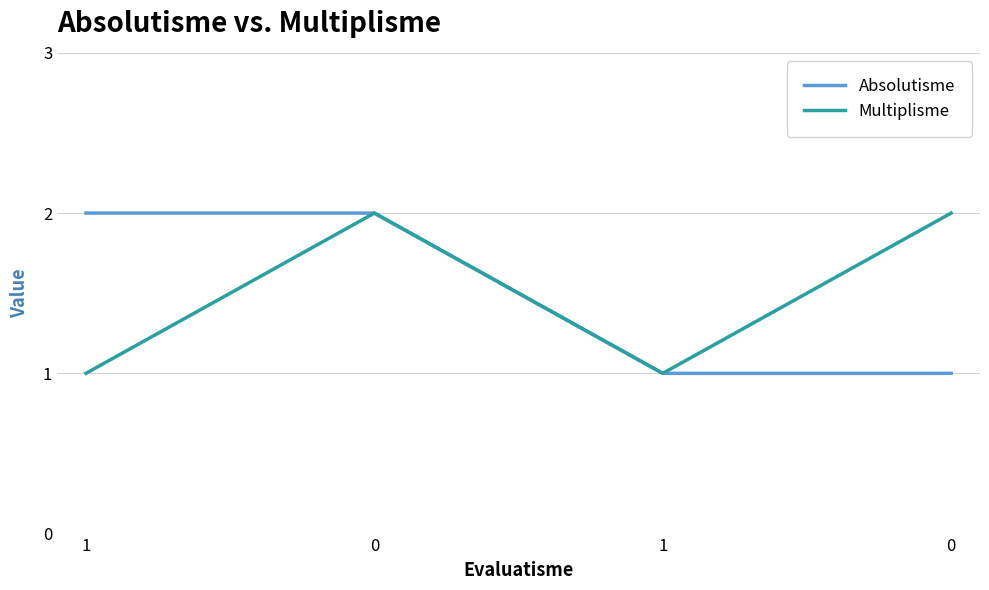

How many series are shown in this chart?

2